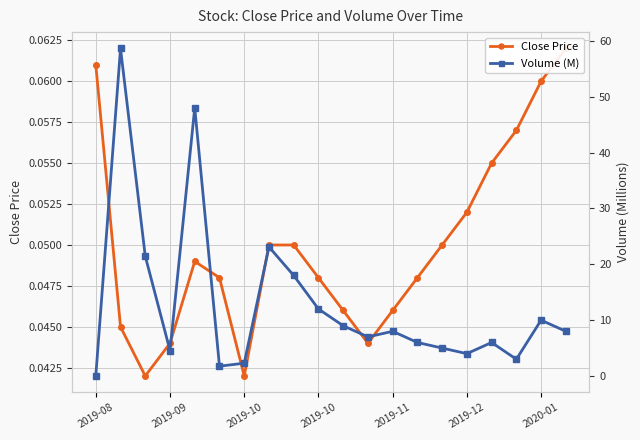

At which label is Close Price closest to 0?

2019-10